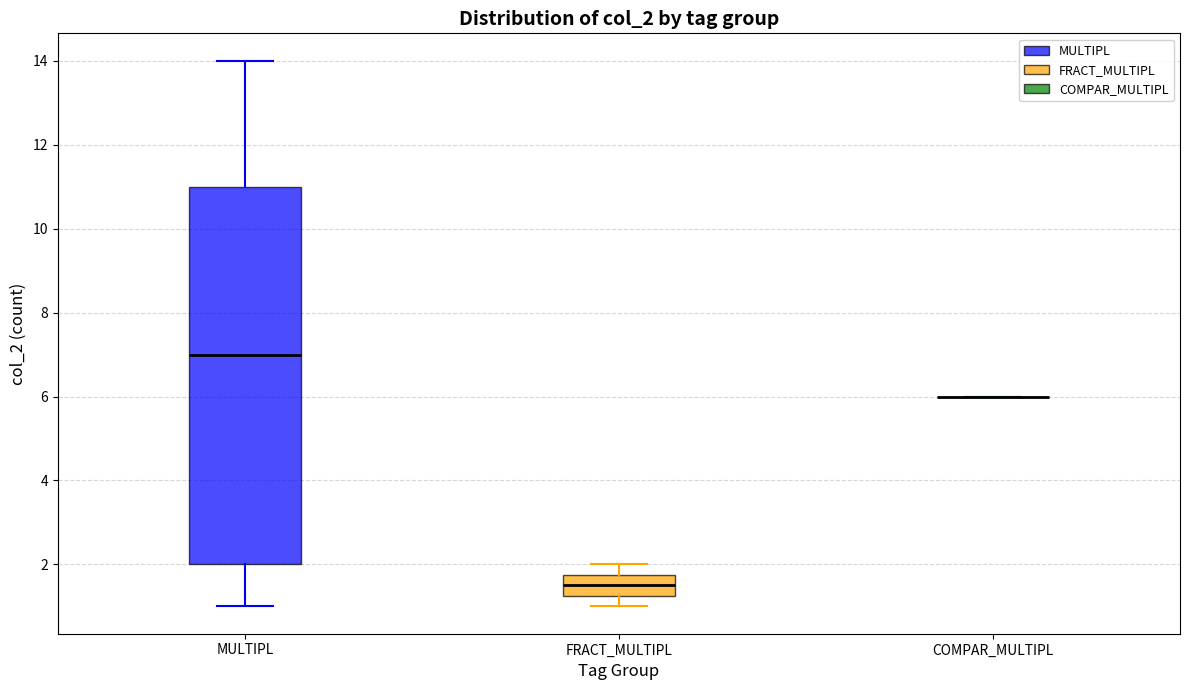

Reading left to right, transcribe this box plot: for each box, give where its median line is, the range the box spans, and where its two whiskers end, as read against the y-axis. The values are not printed on the chart, so give them approximately, as read against the axis.

MULTIPL: median 7.0, box 2.0 to 11.0, whiskers 1.0 to 14.0
FRACT_MULTIPL: median 1.6, box 1.2 to 1.8, whiskers 1.0 to 2.0
COMPAR_MULTIPL: box collapsed to a line at 6.0, whiskers 6.0 to 6.0